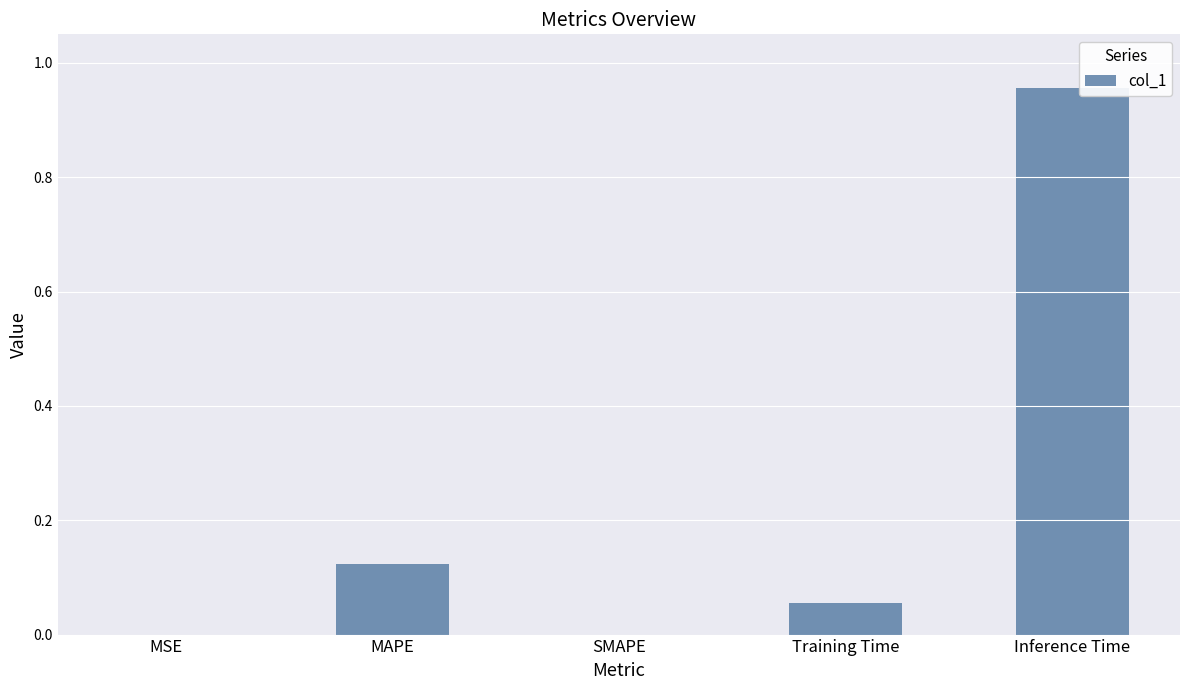

The value at MAPE is 0.2. True or false?

False